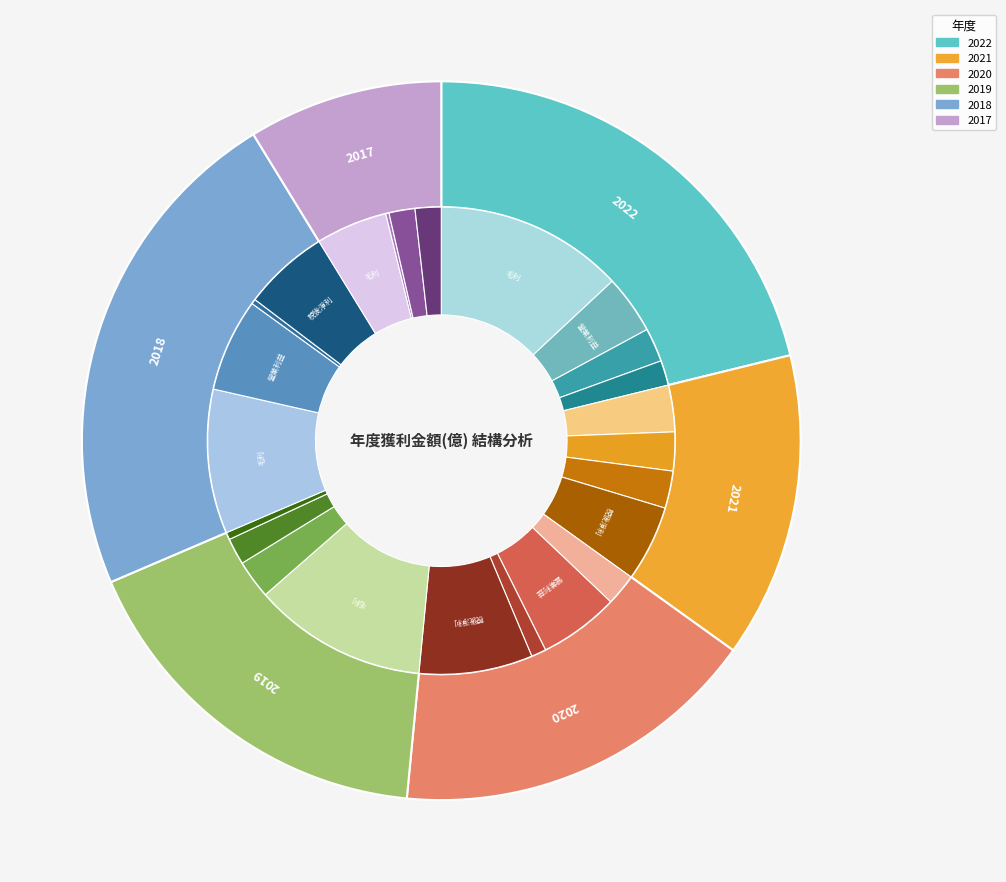

The 2019 slice represents 17% of the pie. True or false?

True